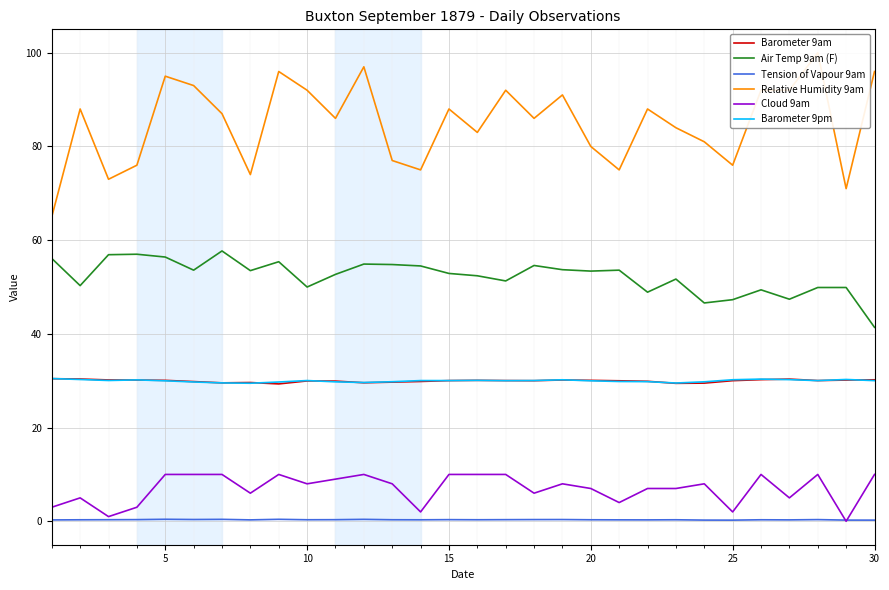

What is the highest value of the Barometer 9am series?

30.4